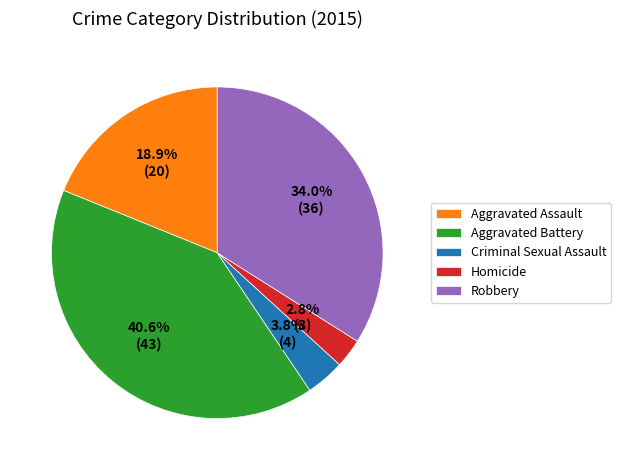

What is the largest slice in the pie chart?

Aggravated Battery